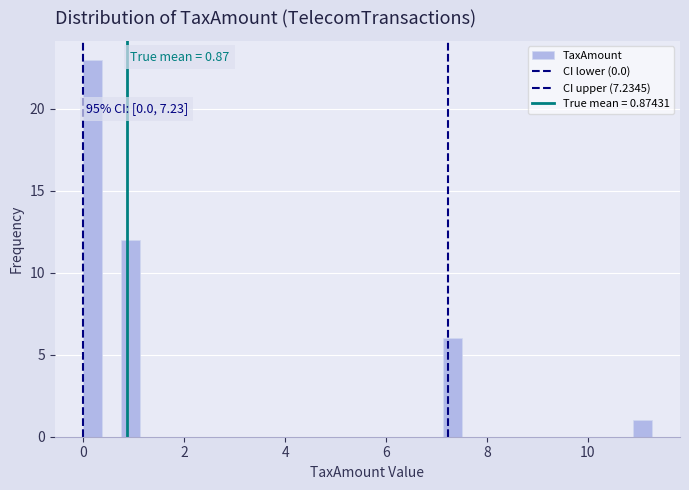

Read against the x-axis, roughly where is the centre of the tallest bar?

0.2